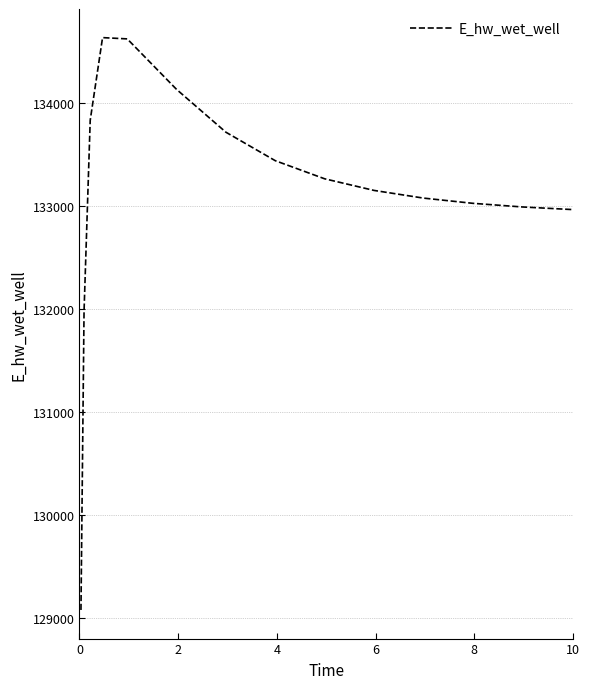

What is the minimum value shown in the chart?

129074.7